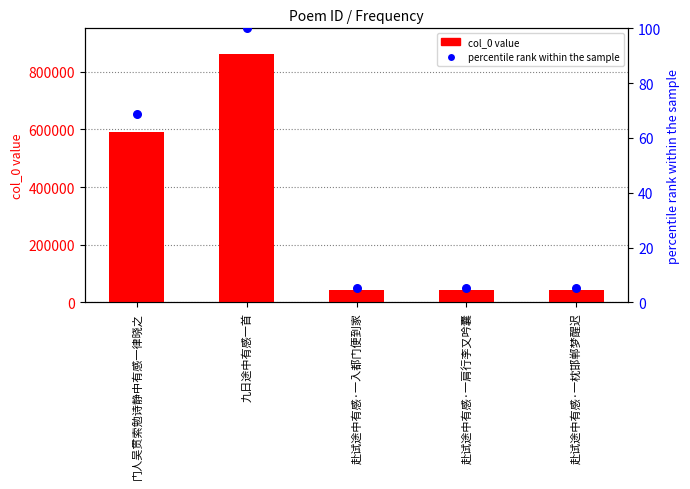

What is the total value across all series at 赴试途中有感·一肩行李又吟囊?

43604.1